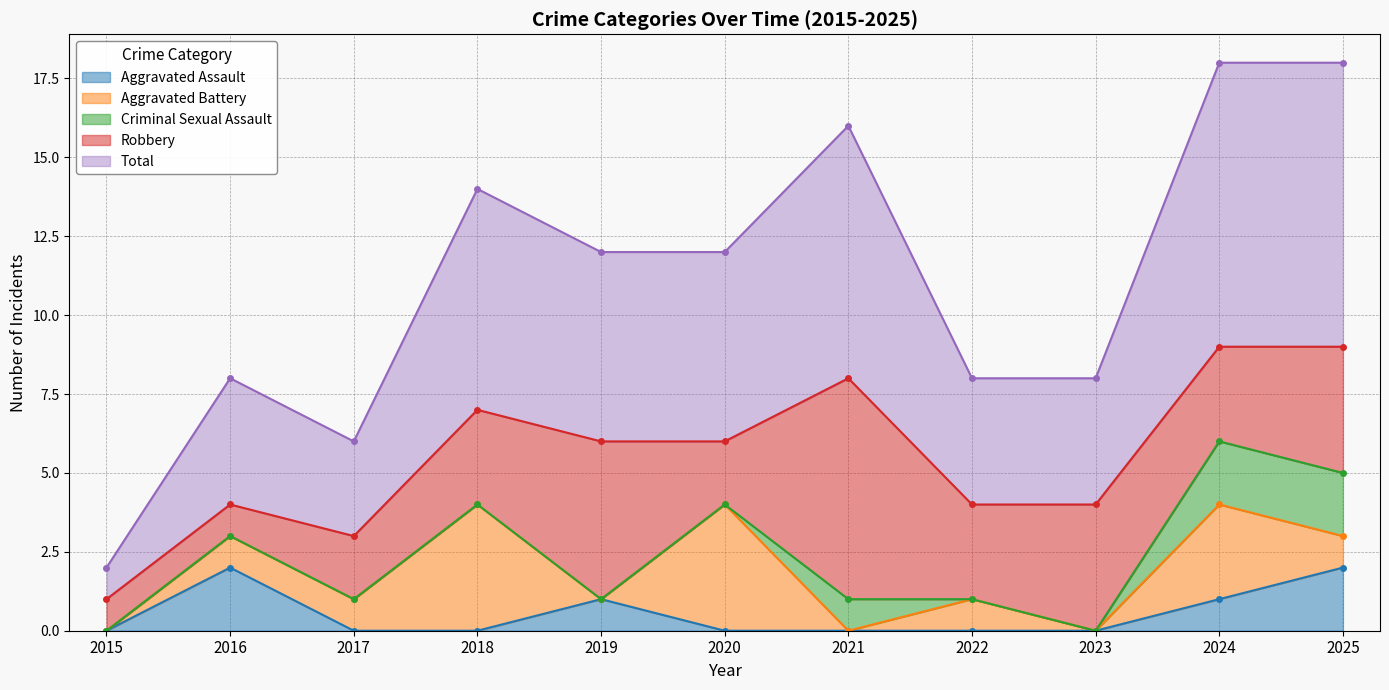

True or false: Aggravated Battery and Total cross at least once.

False